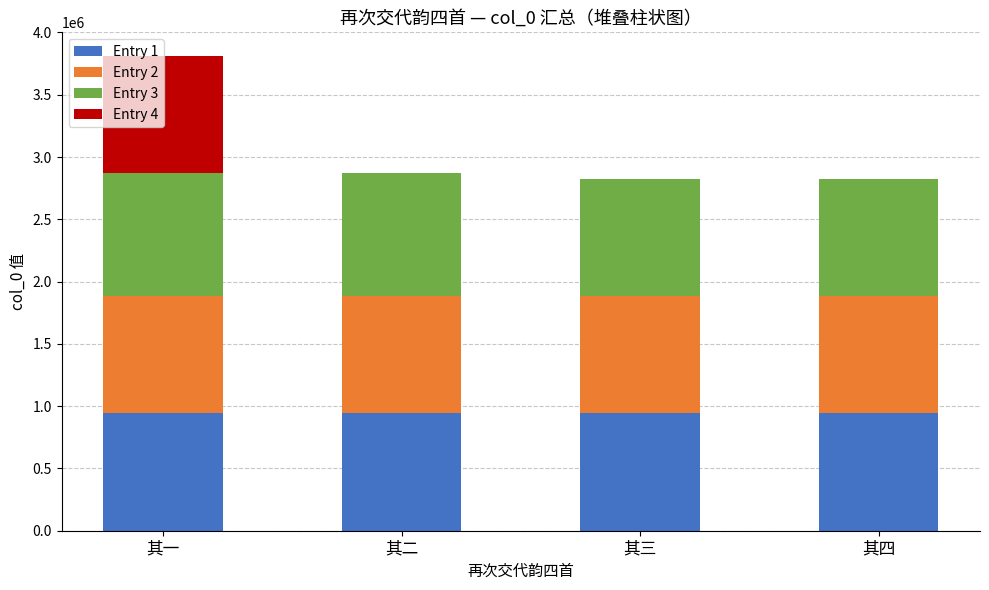

What are all the series names shown in the legend?

Entry 1, Entry 2, Entry 3, Entry 4